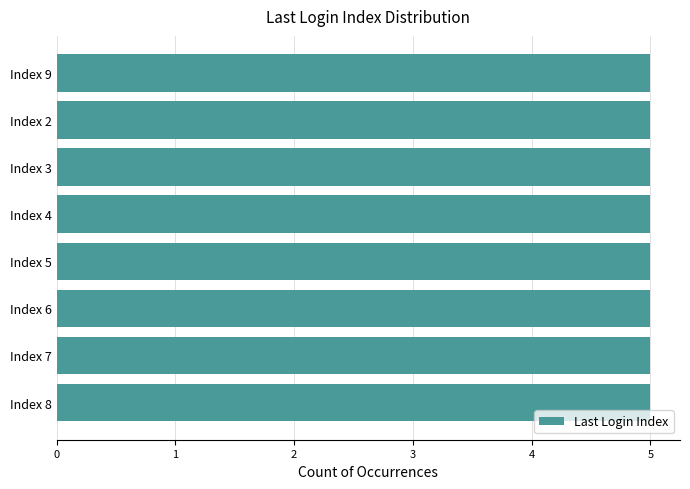

Is it true that the value at Index 5 is 2?

False